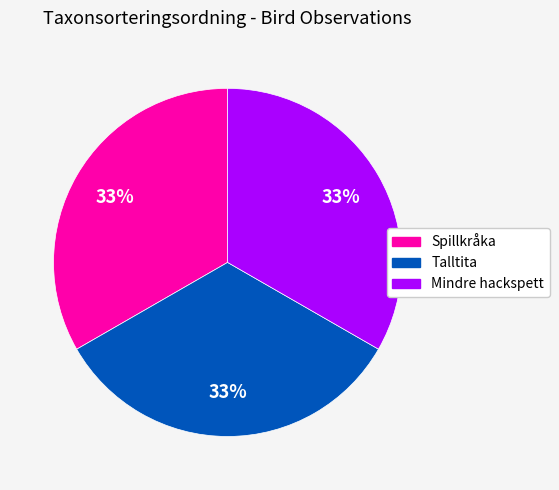

Is there any slice that represents more than half of the pie?

No